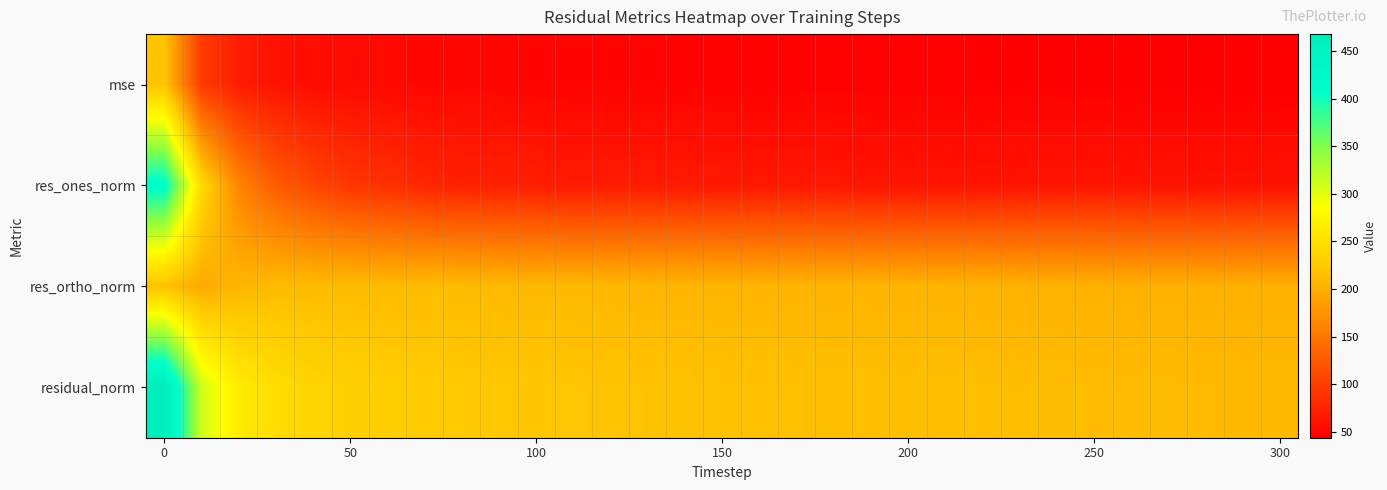

Count the number of categories in the chart.

31